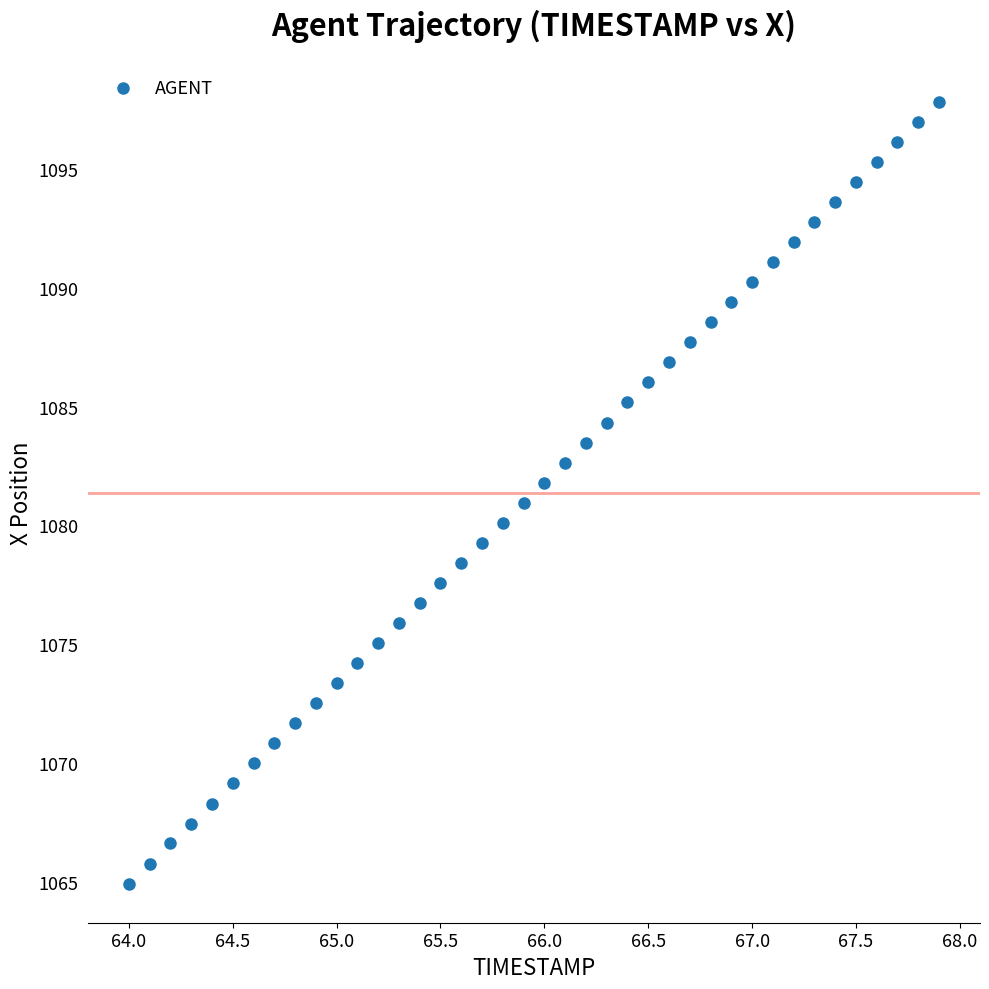

What is the range of Y values (max minus min)?

32.9